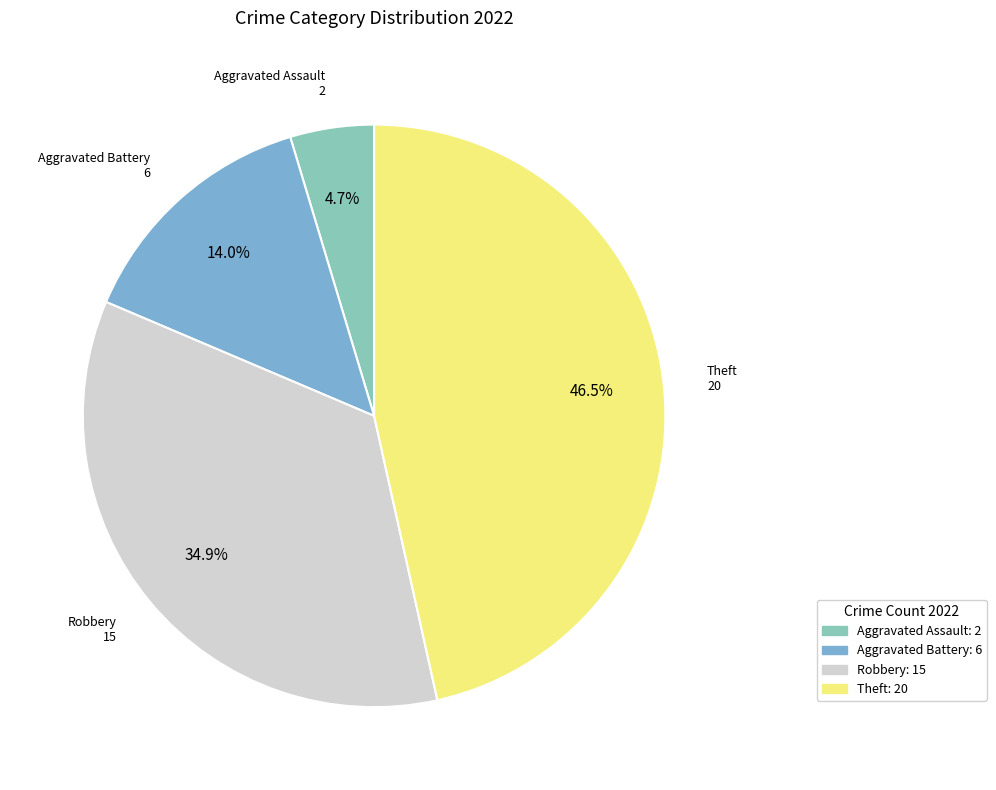

To the nearest percent, what percentage of the pie is Aggravated Battery?

14%